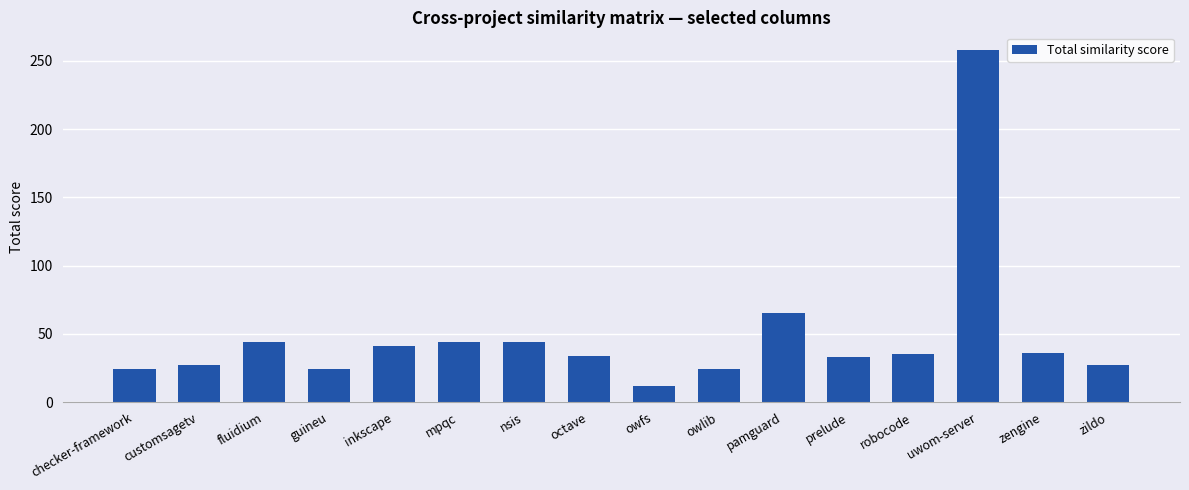

True or false: the data shows 12 at owfs.

True